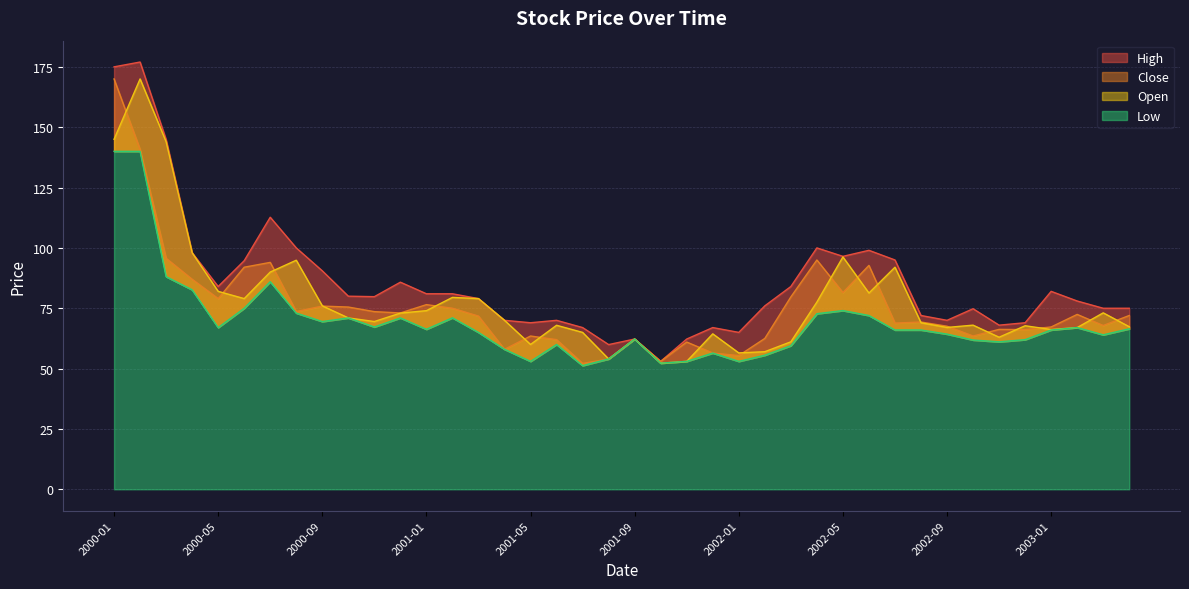

At which label is Open closest to 111?

2000-04